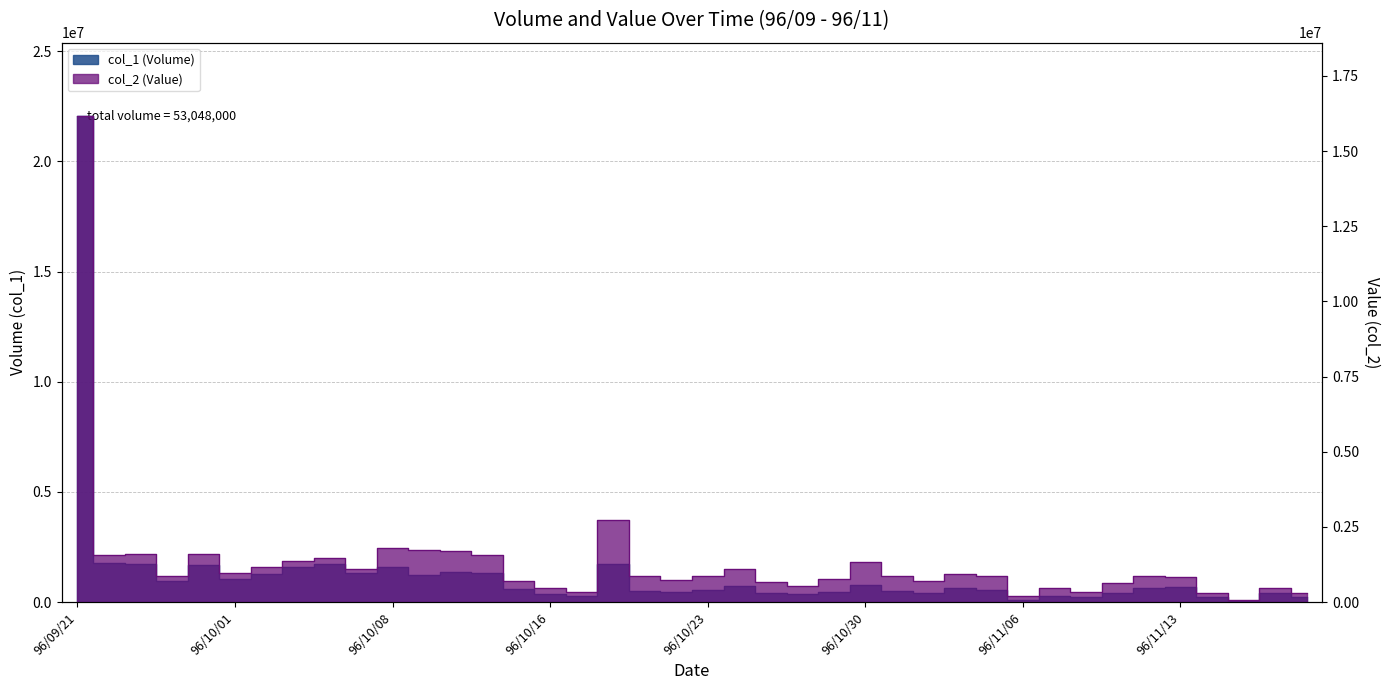

What is the average value of the col_1 (Volume) series?

1326200